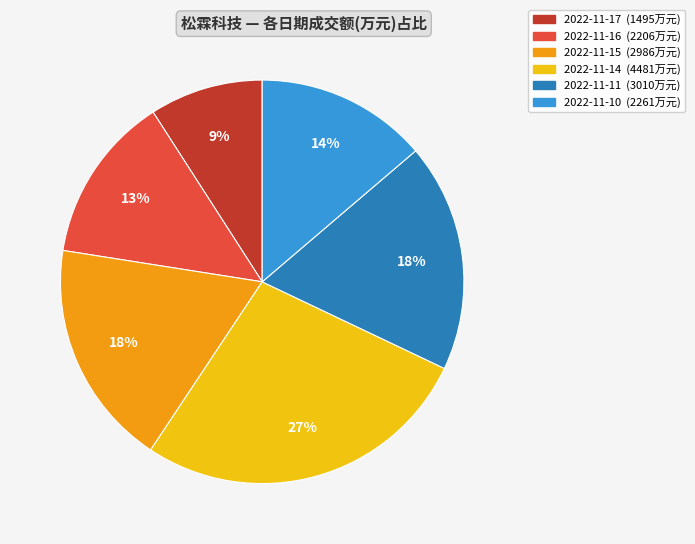

What is the smallest slice in the pie chart?

2022-11-17